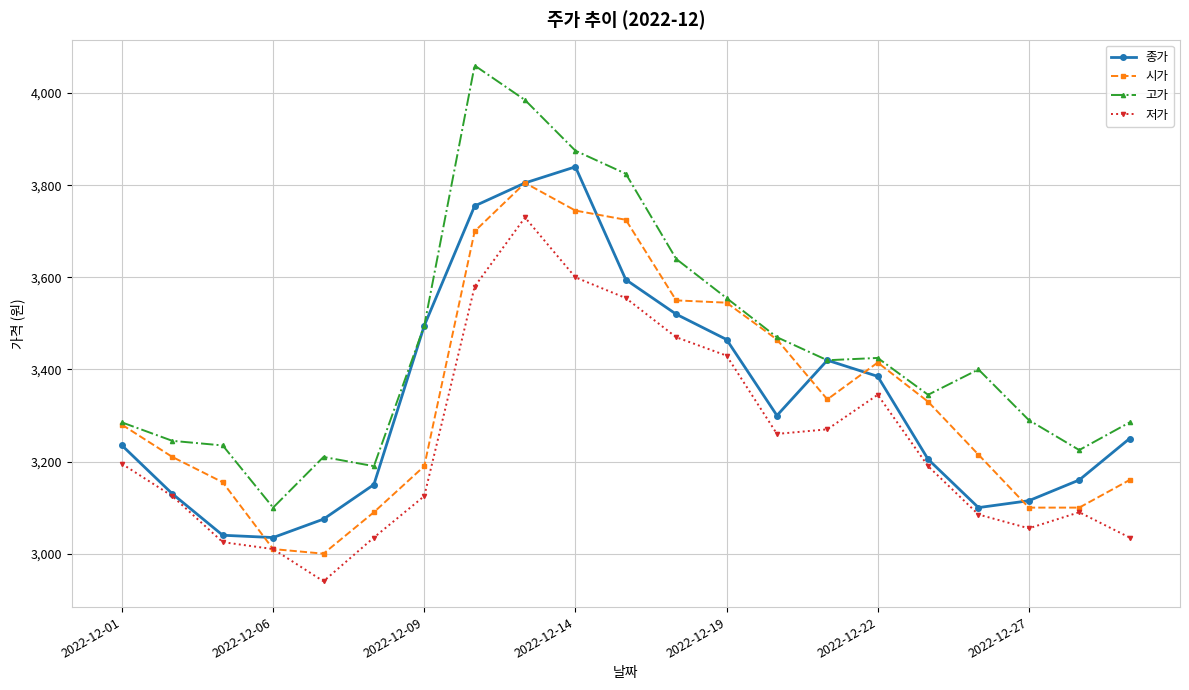

What is the value of the 종가 point at the 12th from the left?

3520